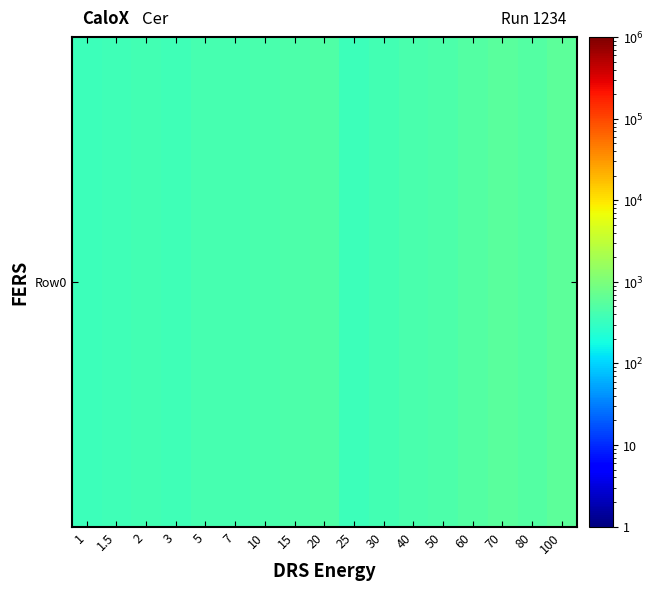

How many distinct data groups are displayed?

1